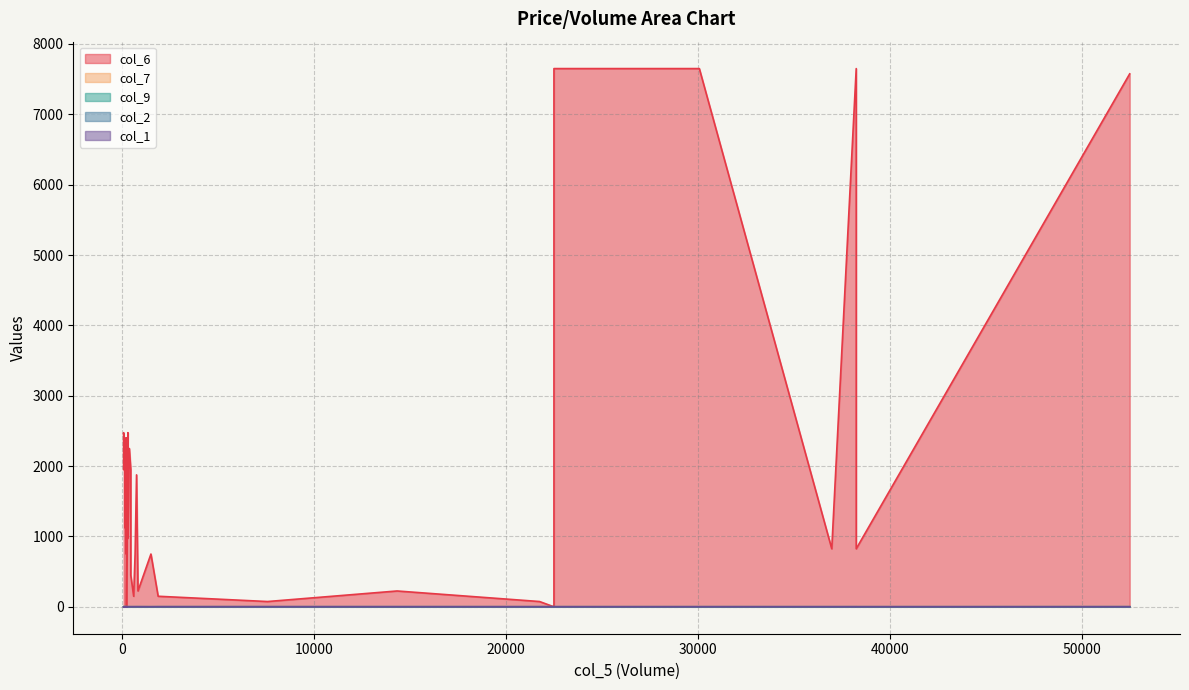

Count the number of data series in this chart.

5